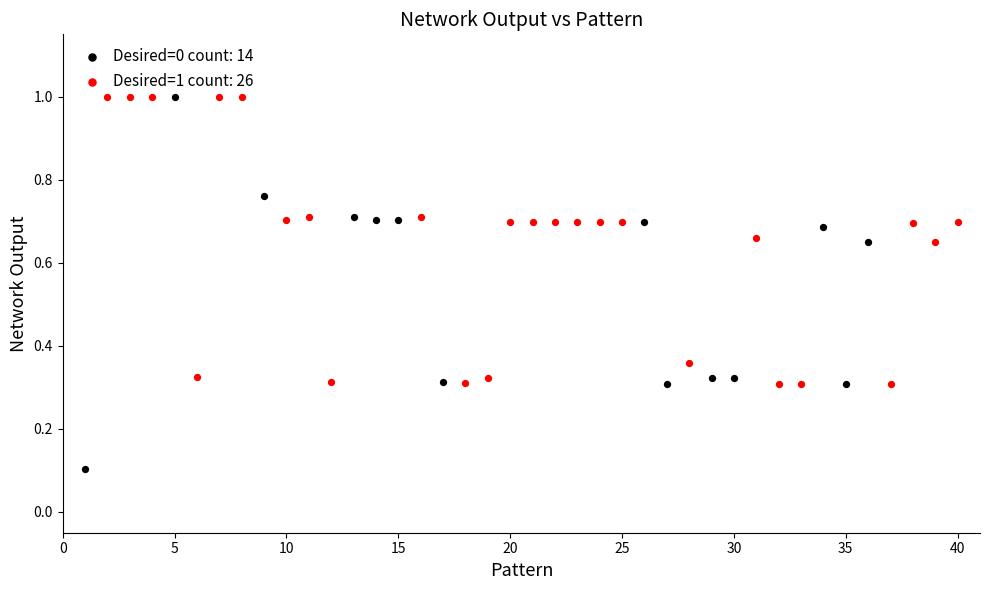

Which series has the largest Y range (max minus min)?

Desired=0 count: 14